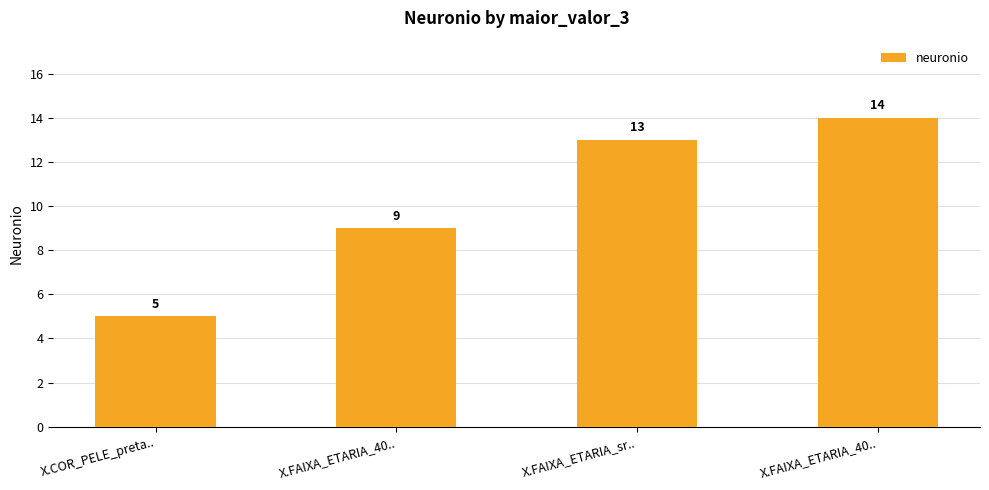

Reading left to right, transcribe all the data shown in this chart.

X.COR_PELE_preta..=5	X.FAIXA_ETARIA_40..=9	X.FAIXA_ETARIA_sr..=13	X.FAIXA_ETARIA_40..=14